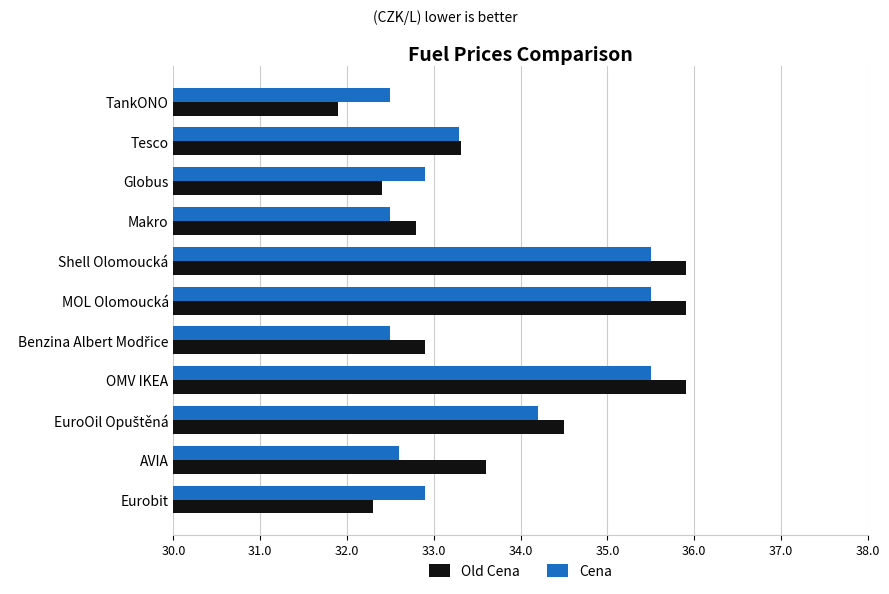

Count the Cena values in the range 32 to 35.

8